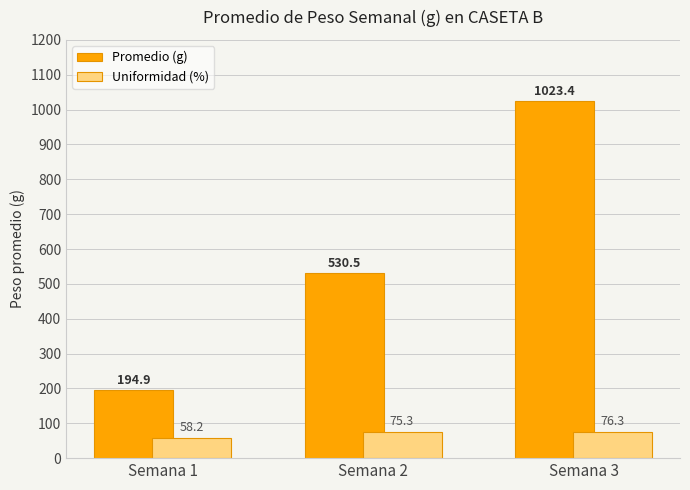

How many distinct data groups are displayed?

2